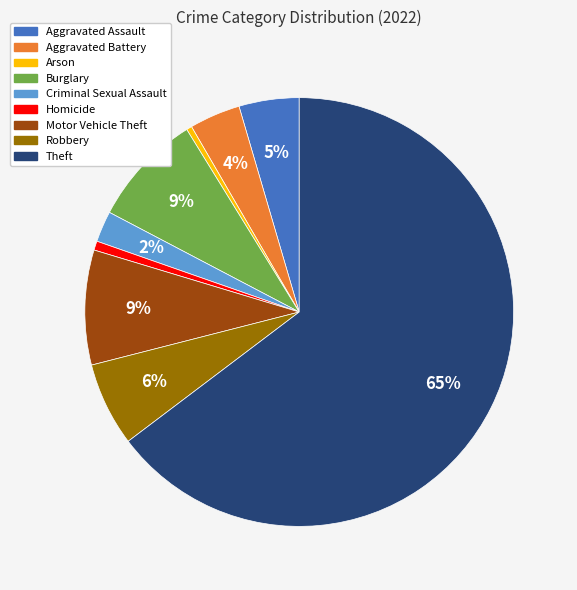

To the nearest percent, what is the difference between the Robbery and Theft slice percentages?

58%